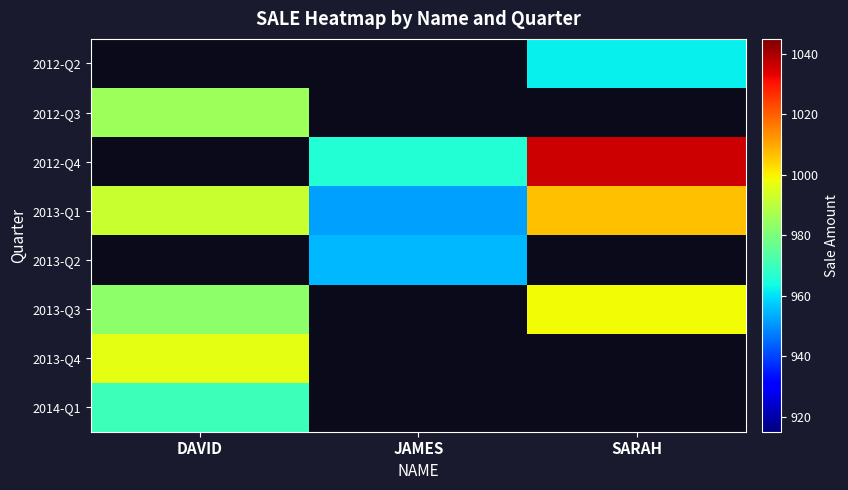

Between SARAH and DAVID, which is larger?

DAVID